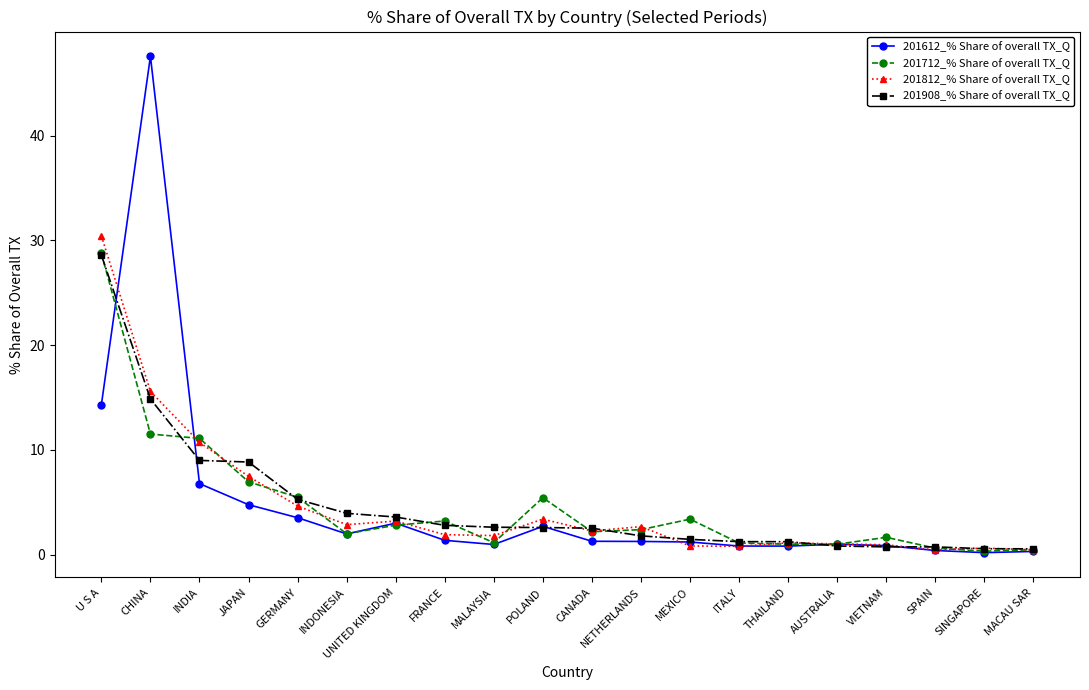

Rank the series by their average value, from highest to lowest.

201612_% Share of overall TX_Q, 201908_% Share of overall TX_Q, 201812_% Share of overall TX_Q, 201712_% Share of overall TX_Q